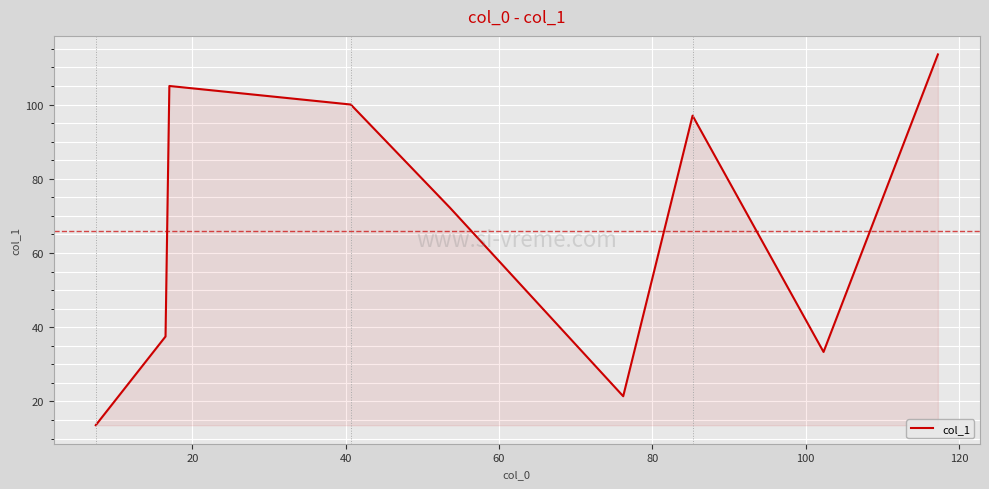

What is the smallest value displayed?

13.6